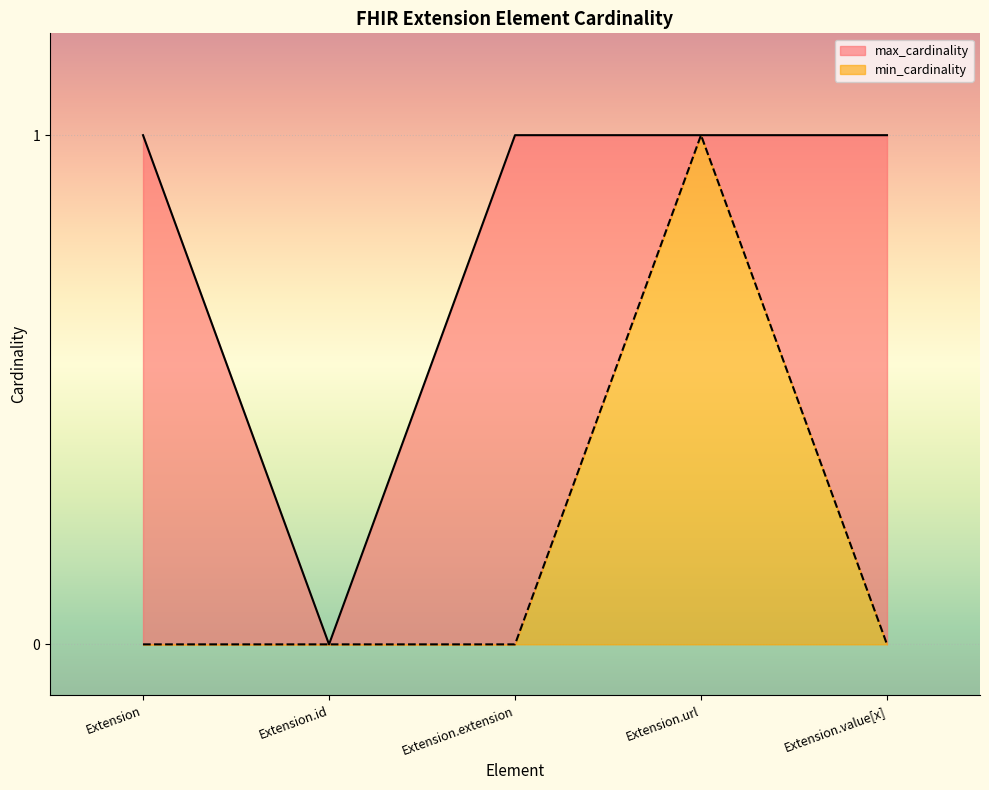

How many lines are shown in the chart?

2